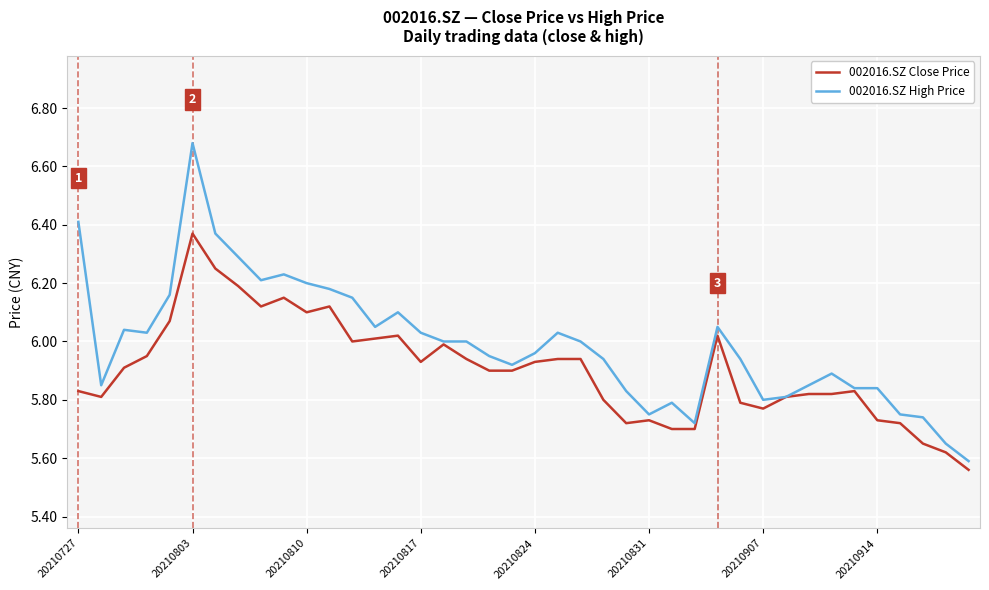

What is the difference between the maximum and second lowest values in the 002016.SZ High Price series?

1.0